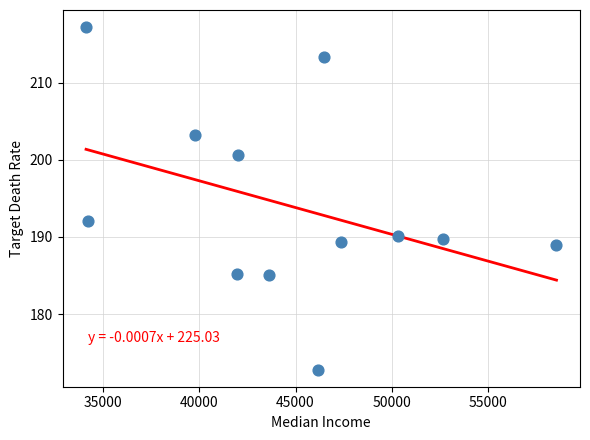

What Y value in the scatter plot is closest to 195?

192.1